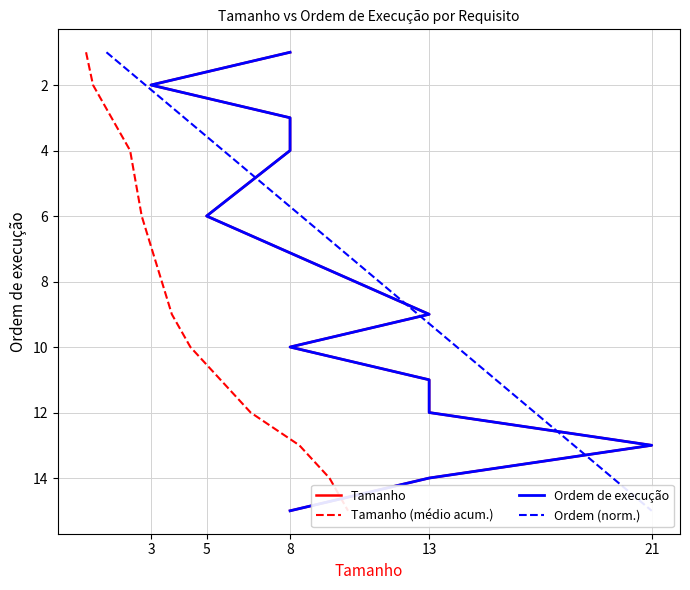

True or false: Tamanho and Ordem de execução cross at least once.

False